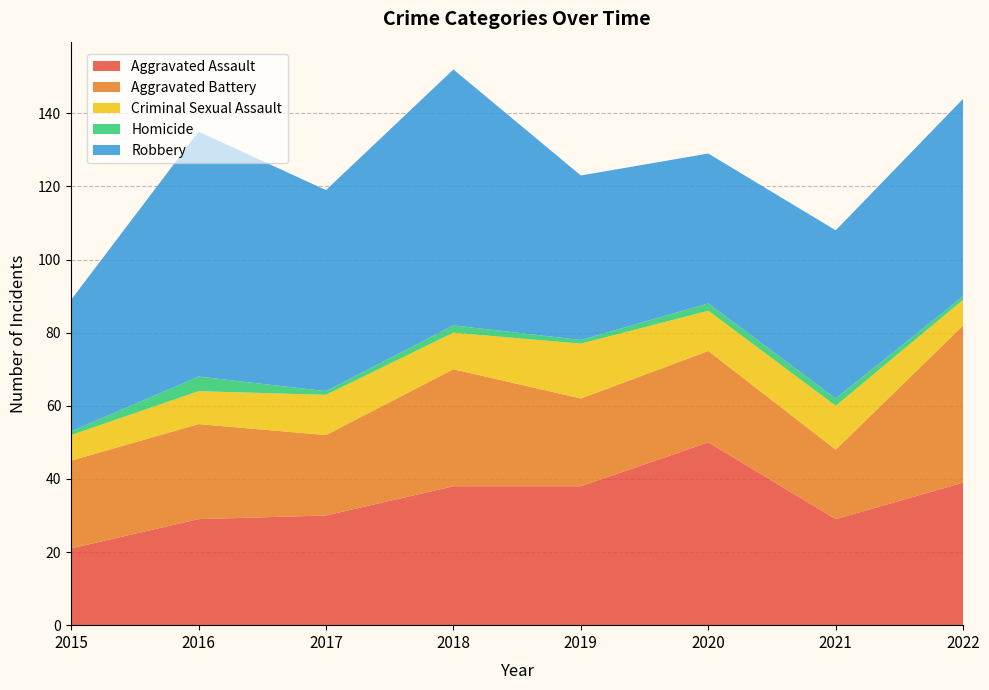

Reading right to left, extract all data points from this chart.

Aggravated Assault: 39	29	50	38	38	30	29	21
Aggravated Battery: 43	19	25	24	32	22	26	24
Criminal Sexual Assault: 7	12	11	15	10	11	9	7
Homicide: 1	2	2	1	2	1	4	1
Robbery: 54	46	41	45	70	55	67	36